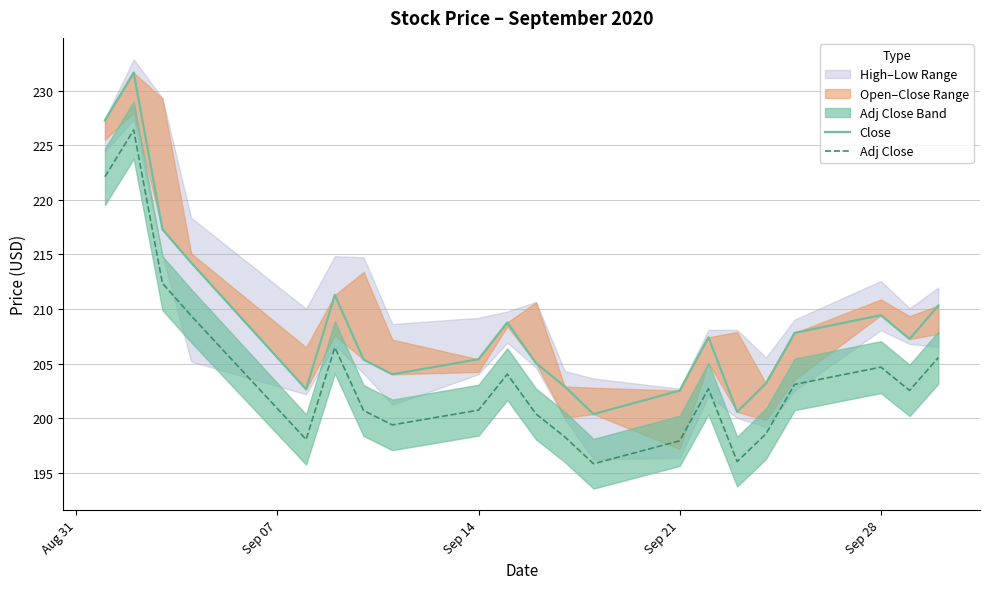

Rank the series by their maximum value, from highest to lowest.

Close, Adj Close